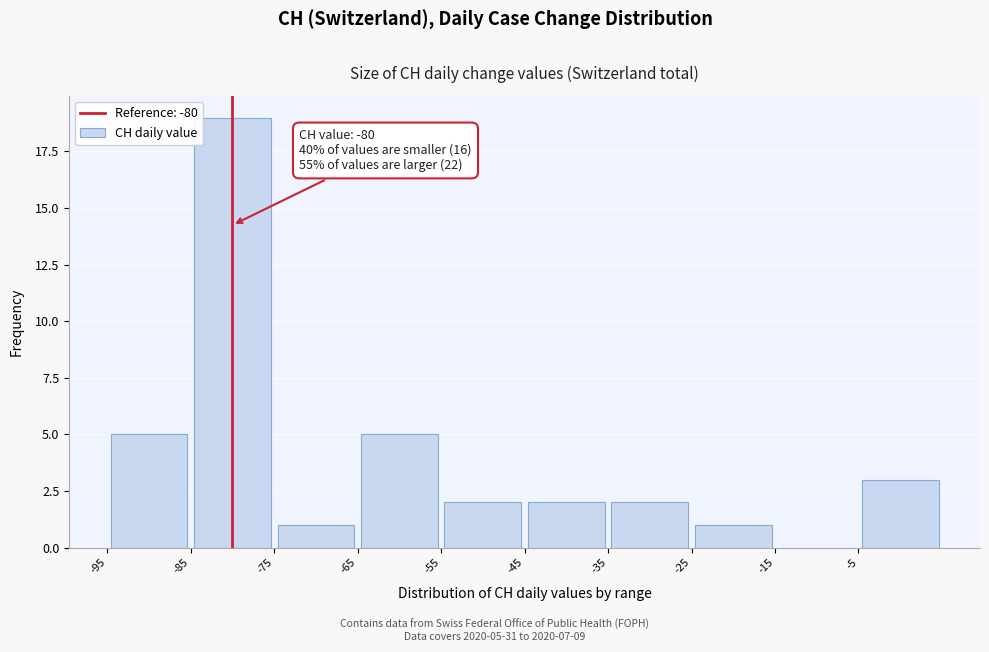

Over which range of the x-axis is the bar tallest?

-85 to -75